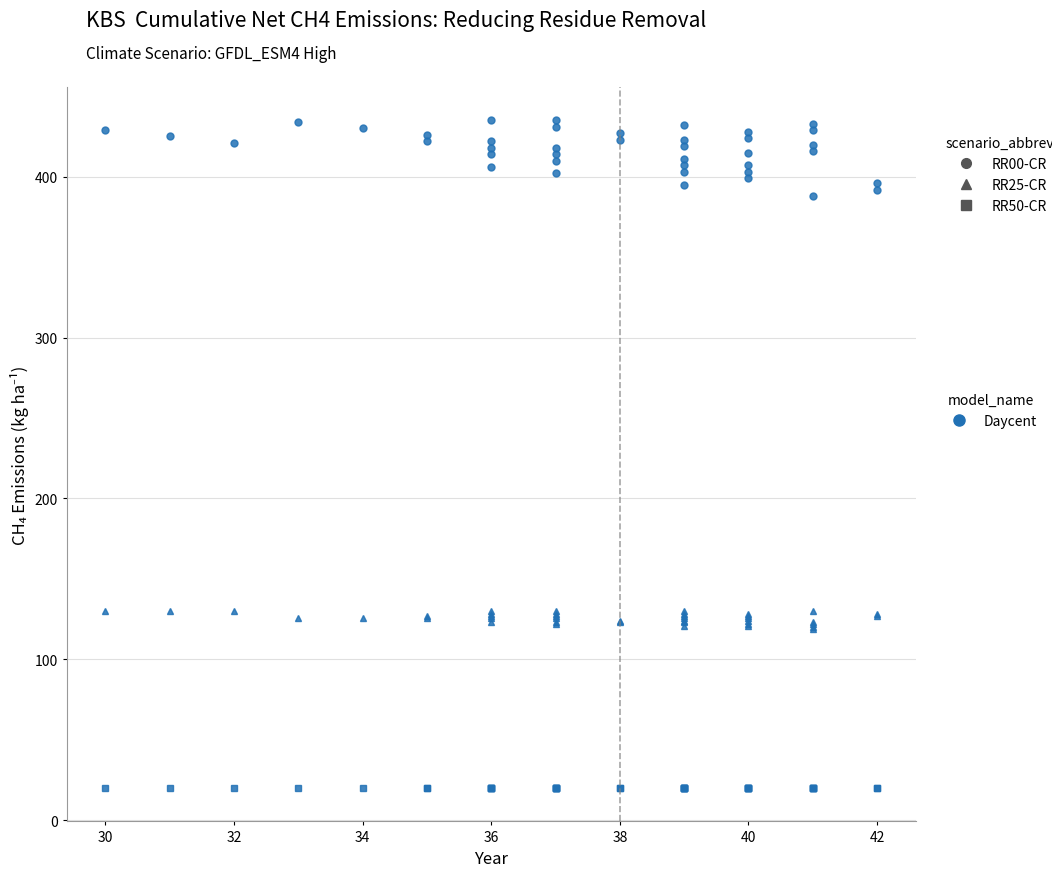

At 40, list the series in order from smallest to largest.

col_3 (RR50-CR), col_2 (RR25-CR), col_1 (RR00-CR)